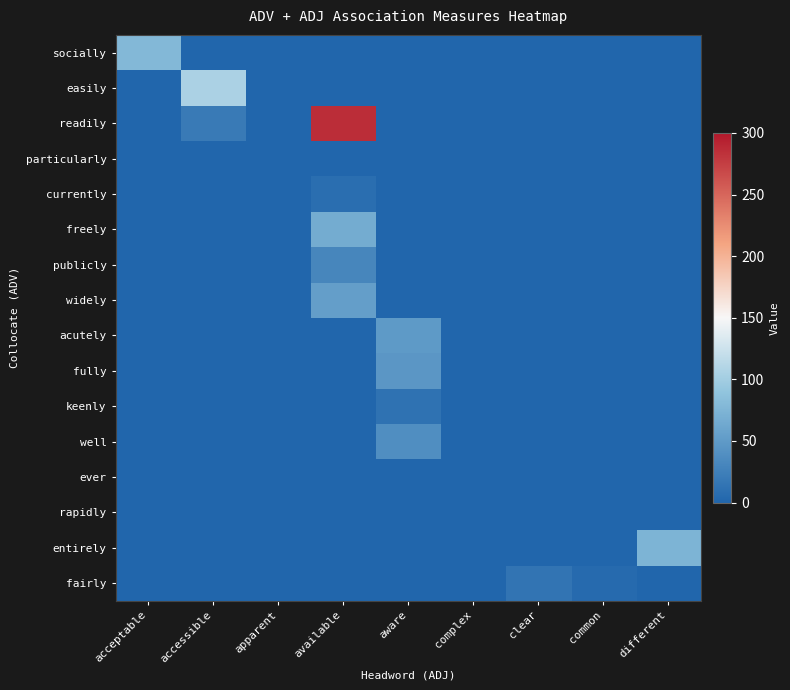

How many distinct data groups are displayed?

16